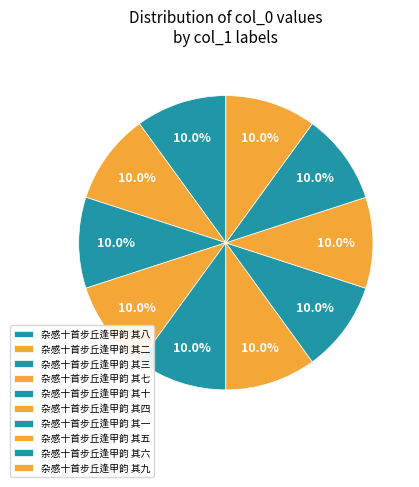

Is there a majority slice in this chart?

No